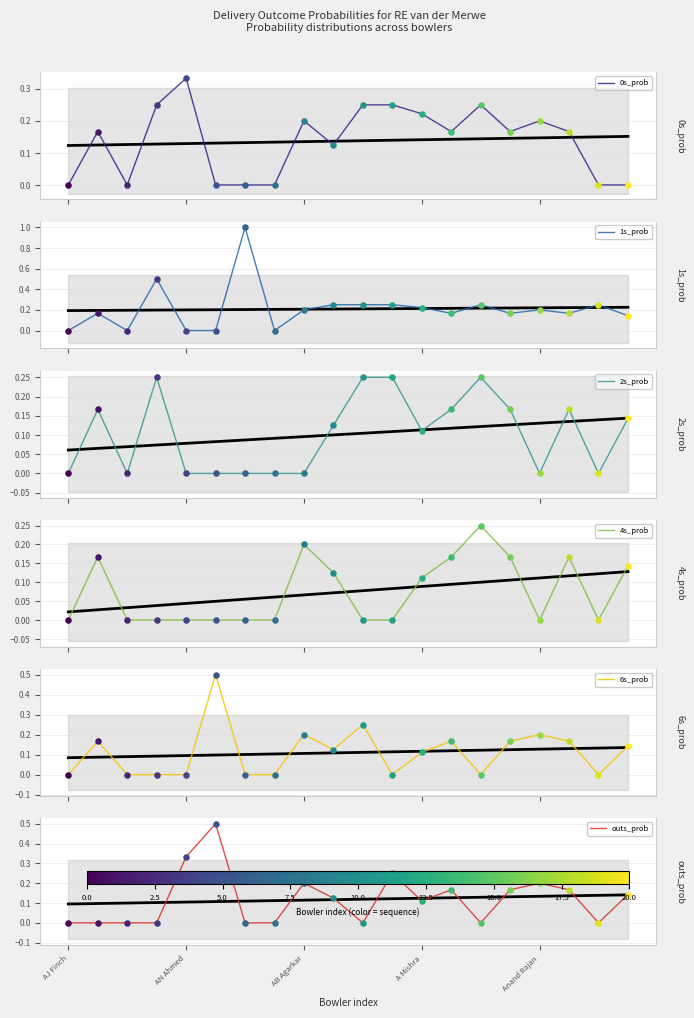

At how many categories does at least one series exceed 0?

17